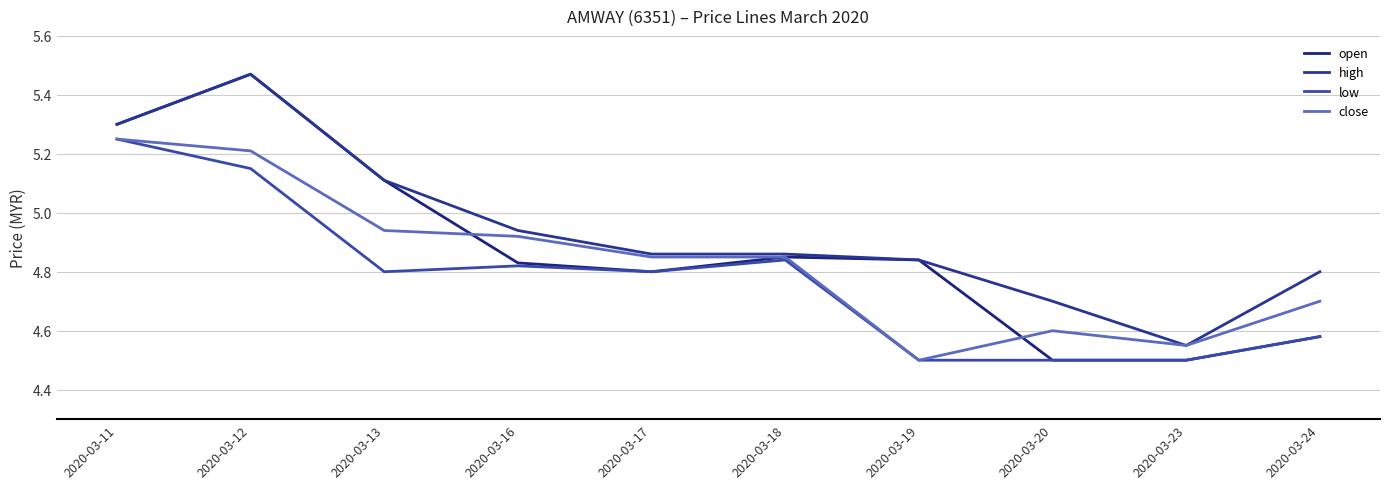

What is the difference between the close values at 2020-03-19 and 2020-03-20?

0.1